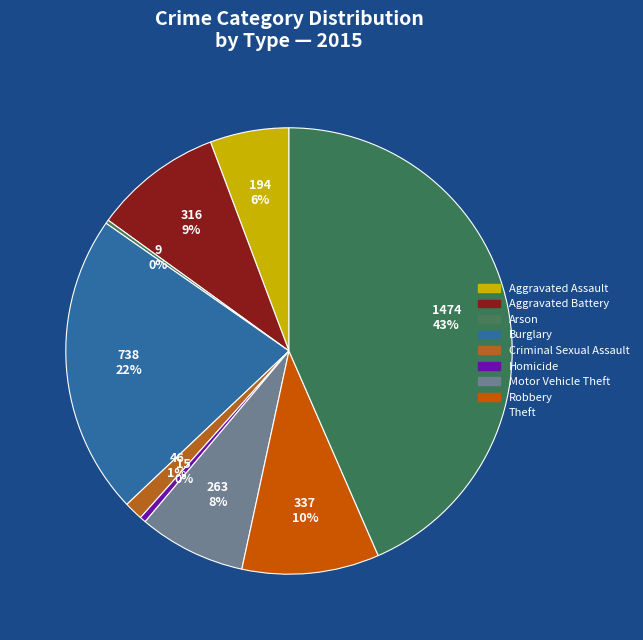

True or false: Theft accounts for 43% of the total.

True